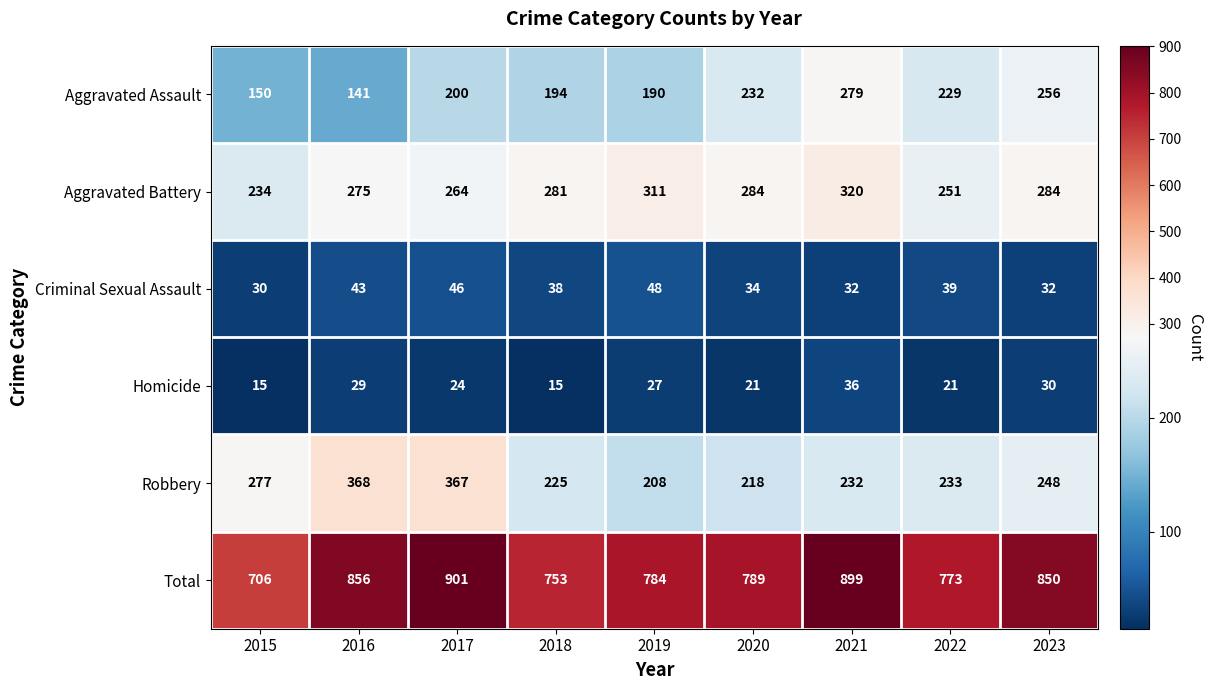

Which series changed the most between 2022 and 2023?

Total